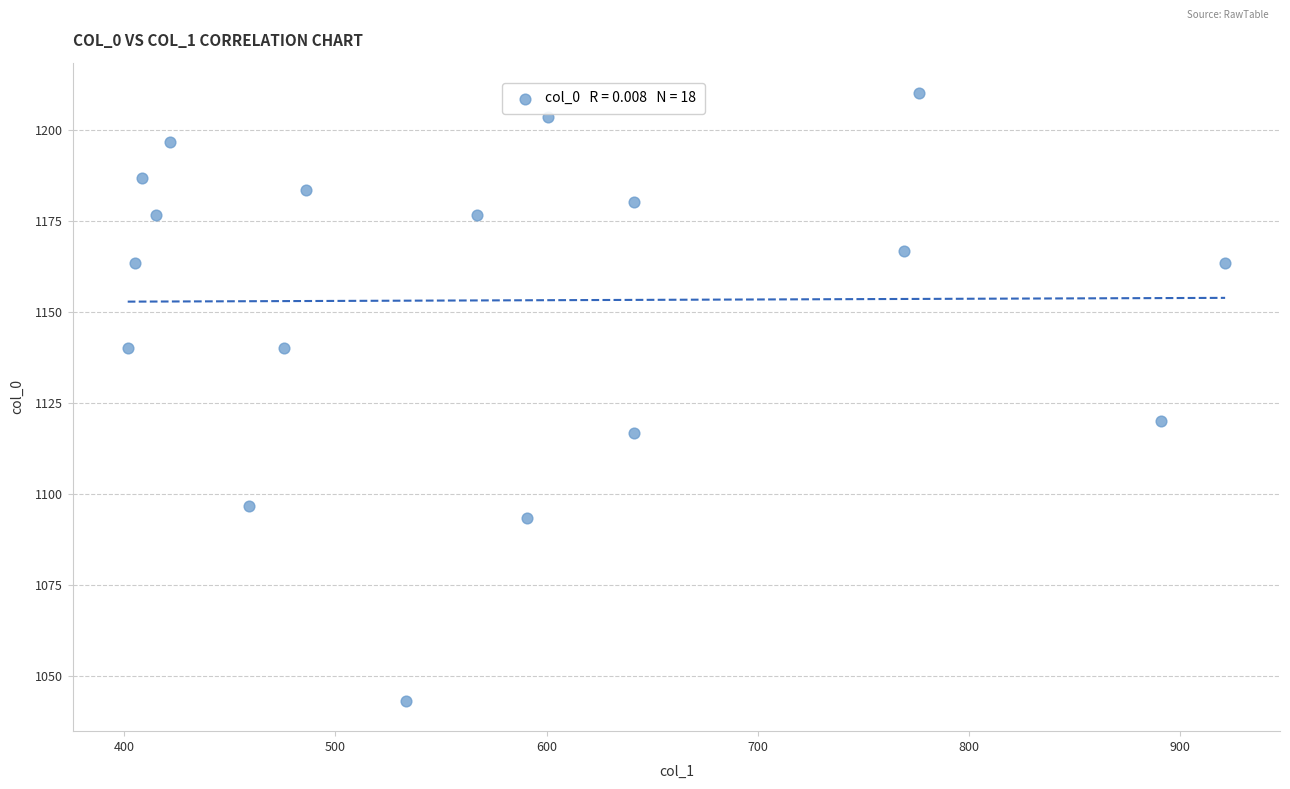

What Y value in the scatter plot is closest to 1126?

1120.0